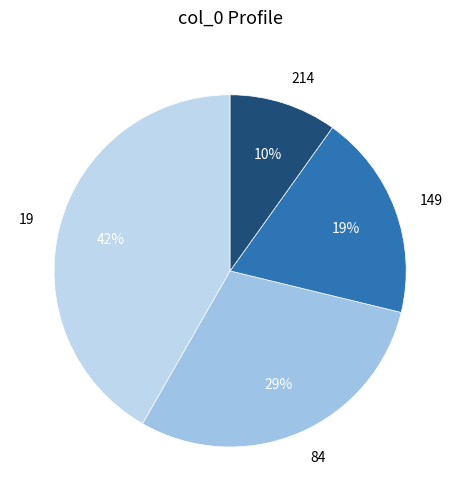

Is there a majority slice in this chart?

No